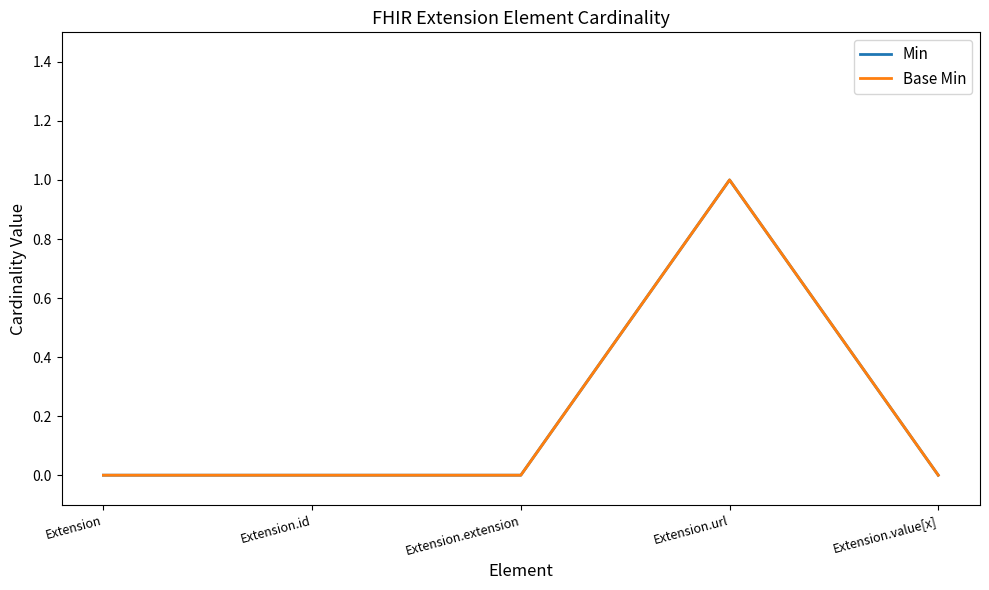

Does the chart have visible grid lines?

No